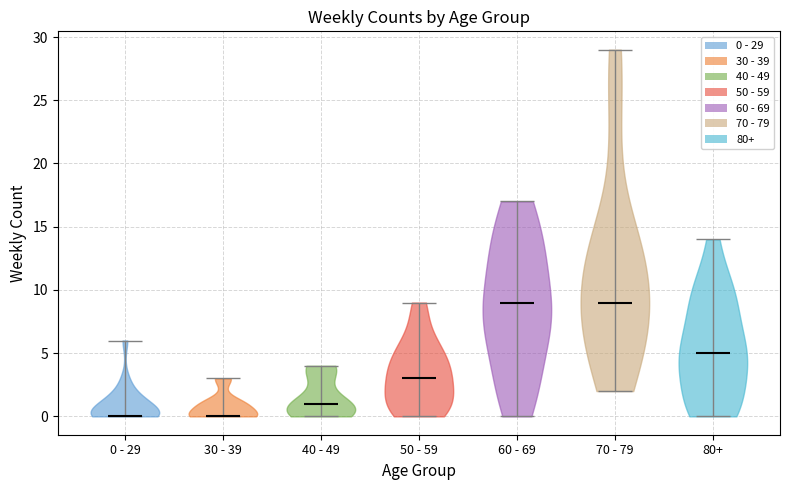

Reading left to right, read every violin against the y-axis: where its median line is, and the lowest and highest points it reaches. The values are not printed on the chart, so give them approximately, as read against the axis.

0 - 29: median line 0, lowest point 0, highest point 6
30 - 39: median line 0, lowest point 0, highest point 3
40 - 49: median line 1, lowest point 0, highest point 4
50 - 59: median line 3, lowest point 0, highest point 9
60 - 69: median line 9, lowest point 0, highest point 17
70 - 79: median line 9, lowest point 2, highest point 29
80+: median line 5, lowest point 0, highest point 14